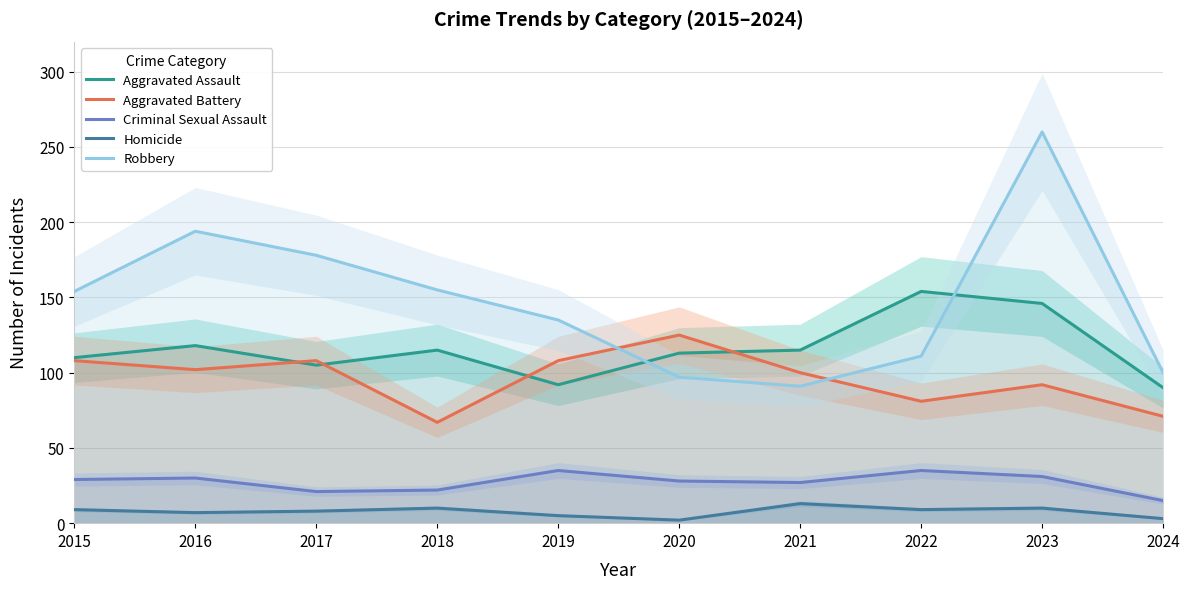

What is the difference between the maximum and second lowest values in the Aggravated Assault series?

62